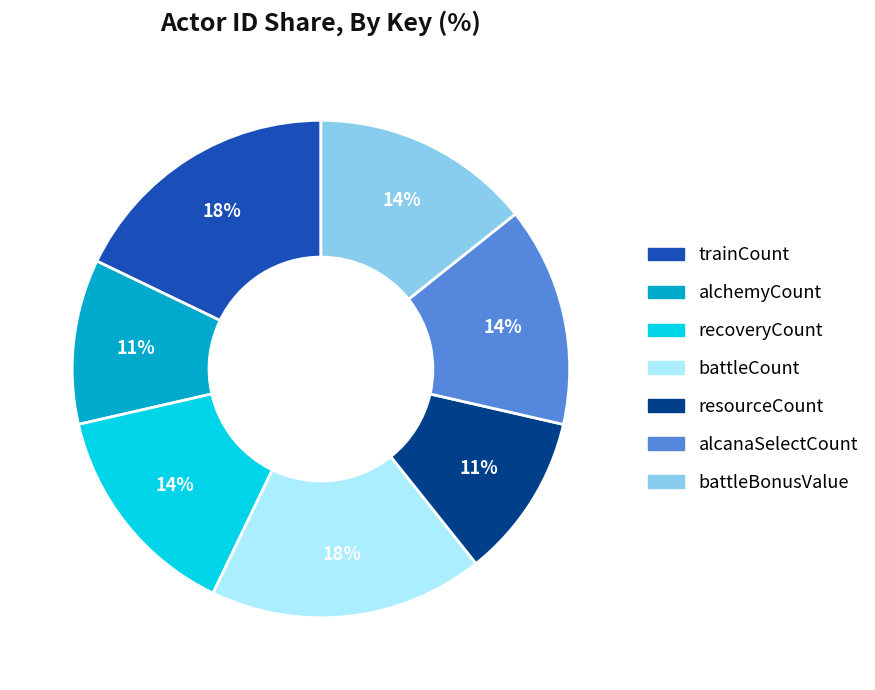

Is there any slice that represents more than half of the pie?

No